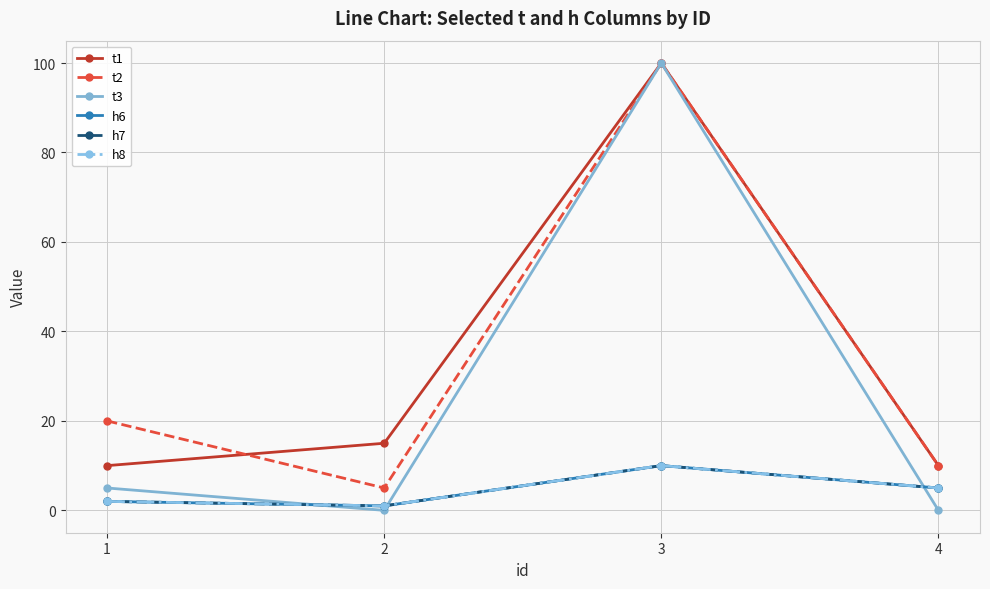

Does the chart have visible grid lines?

Yes